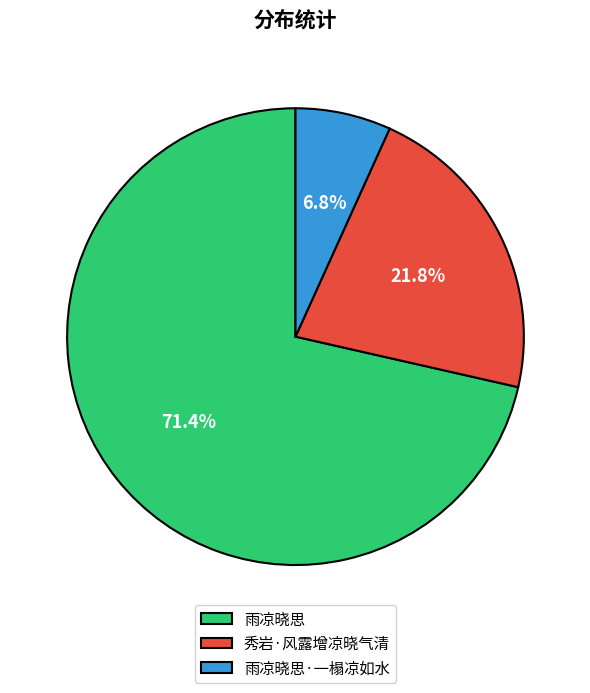

What is the majority slice?

雨凉晓思